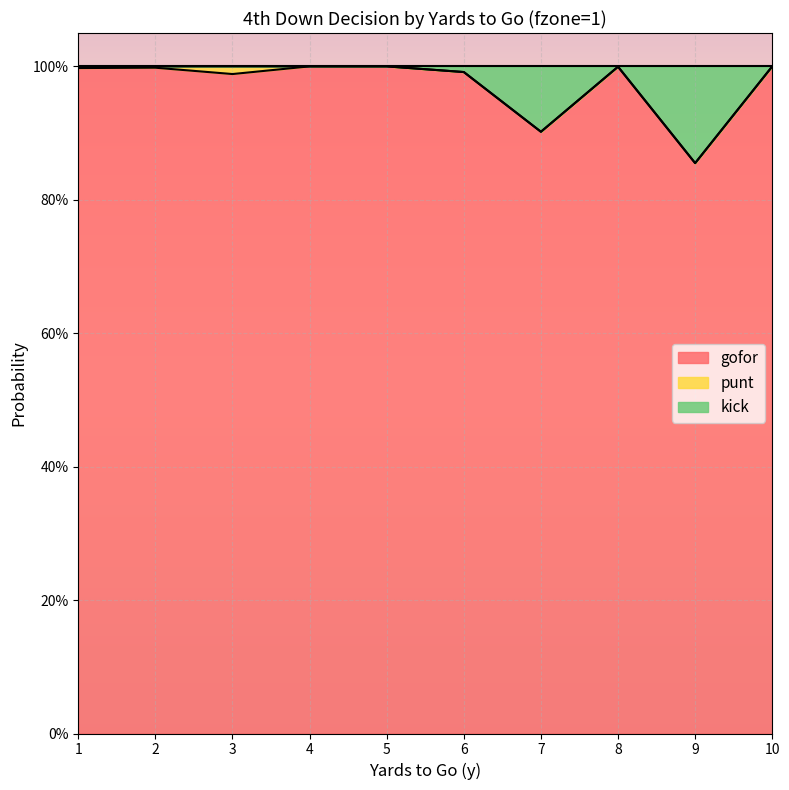

What are all the series names shown in the legend?

gofor, punt, kick